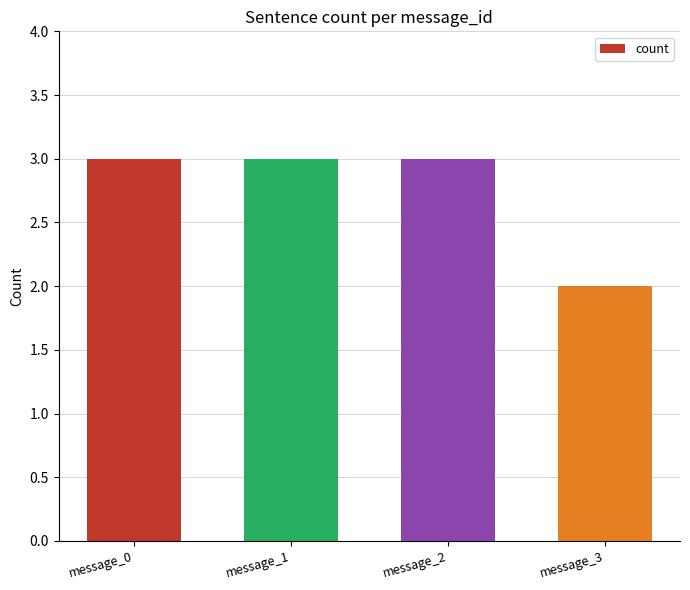

Reading left to right, list all the values displayed in this chart.

message_0=3	message_1=3	message_2=3	message_3=2